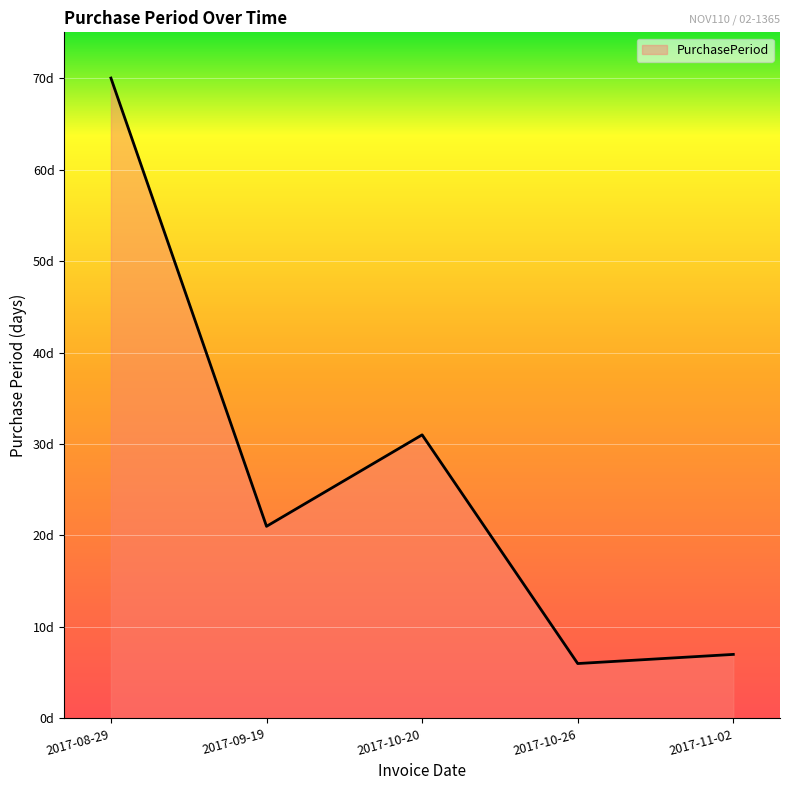

Does the chart have visible grid lines?

Yes